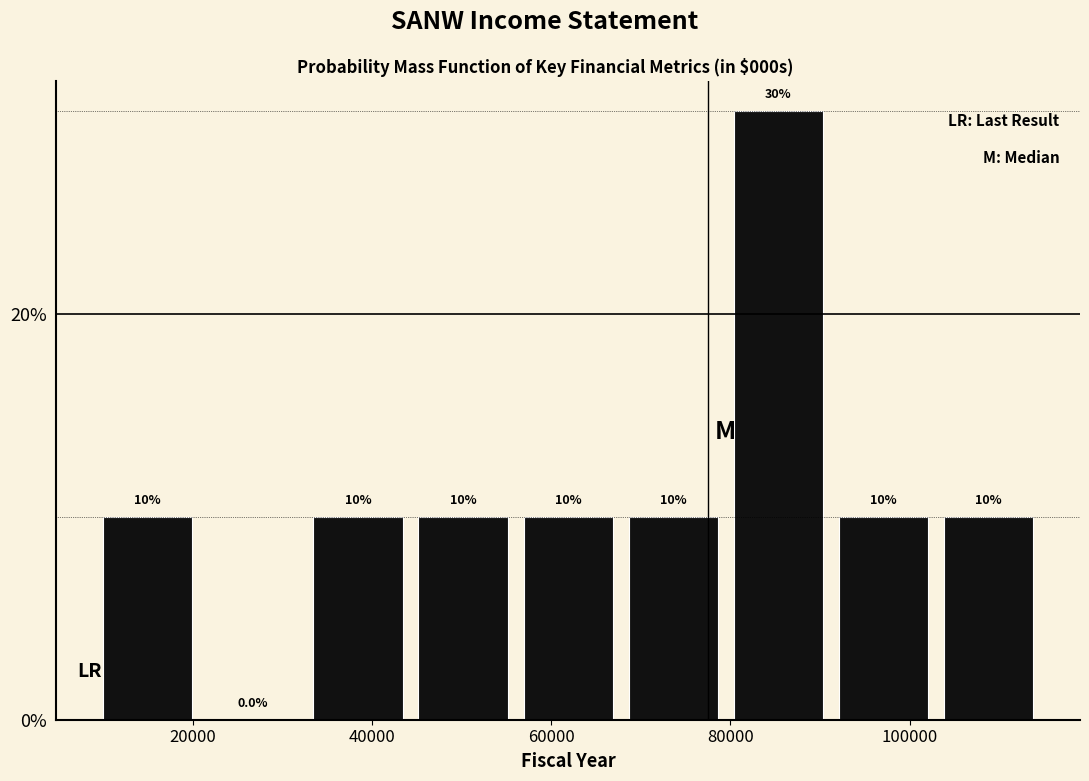

Which range on the x-axis has the tallest bar?

80000 to 92000